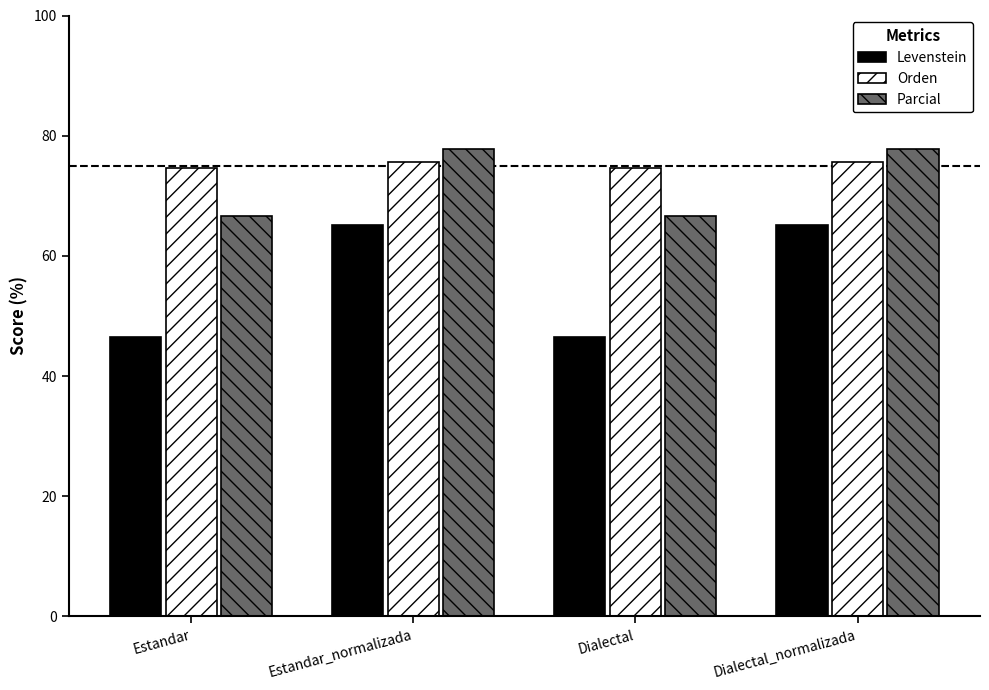

How many bars are there in total?

12